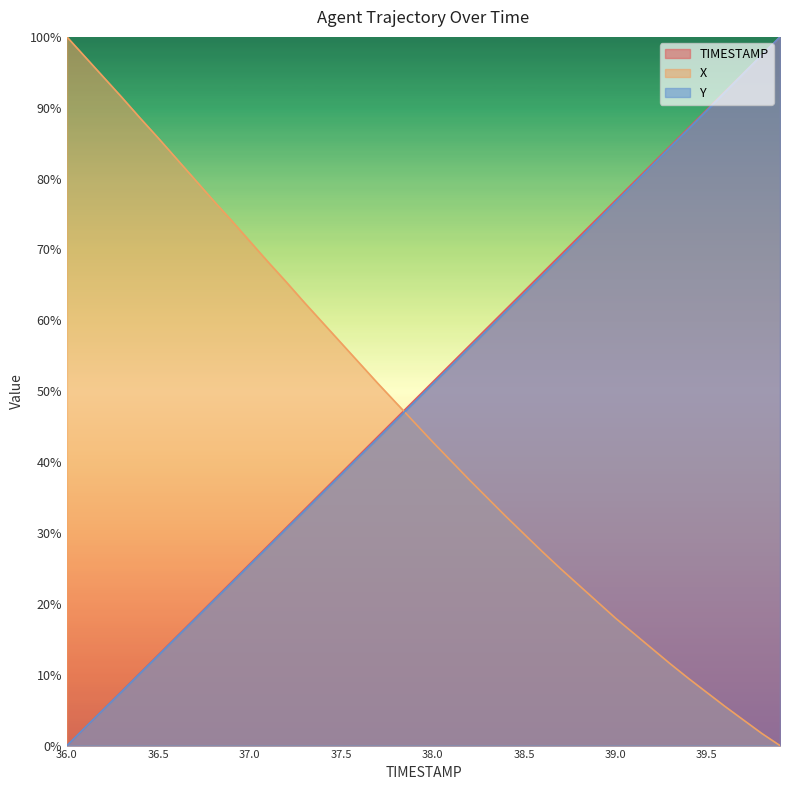

Is the value of X at 39.3 greater than the value of TIMESTAMP at 38.8?

No